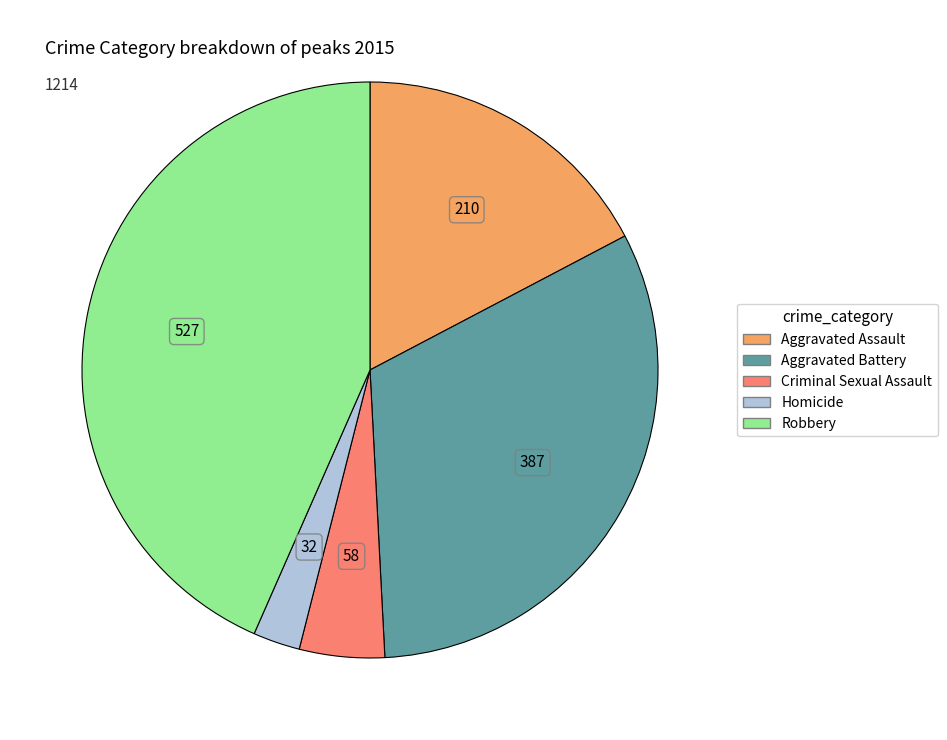

What is the ratio of the value at Aggravated Assault to the value at Aggravated Battery?

0.5